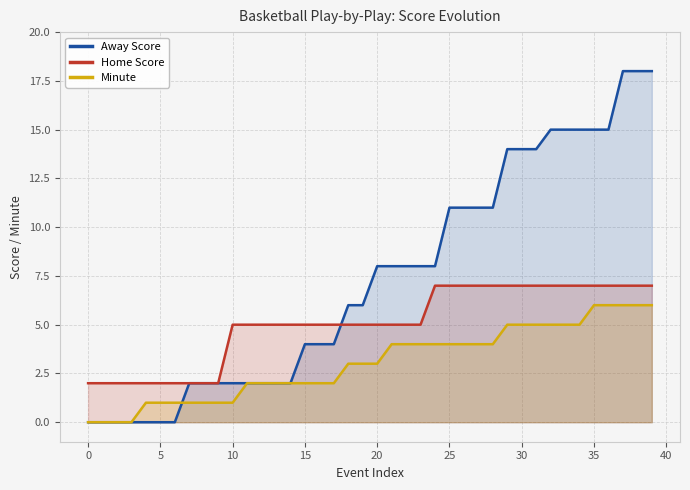

Which series has the widest spread of values?

Away Score